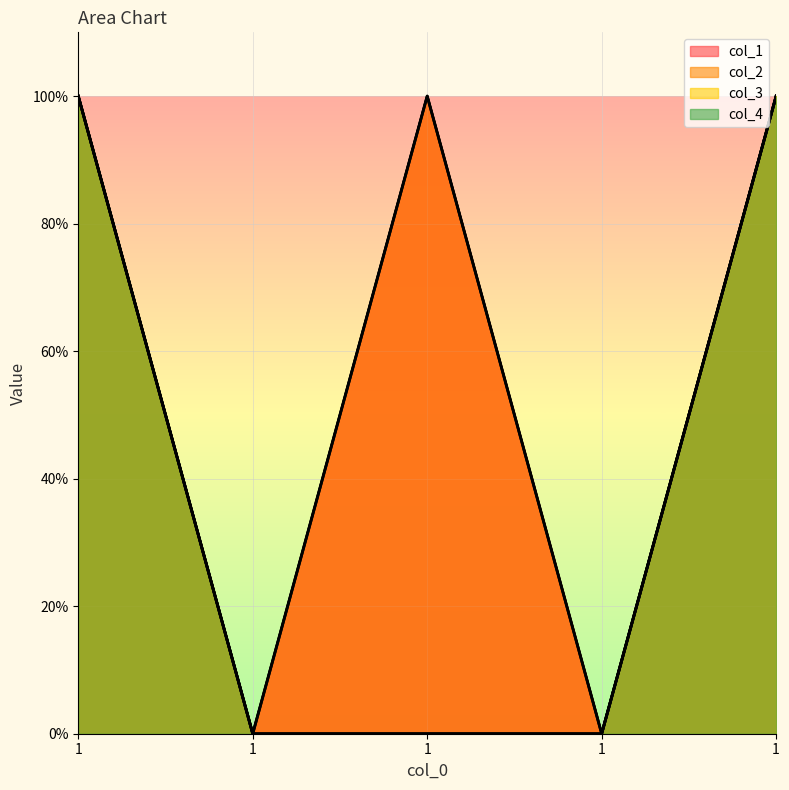

What value does the col_1 series have at 1?

1